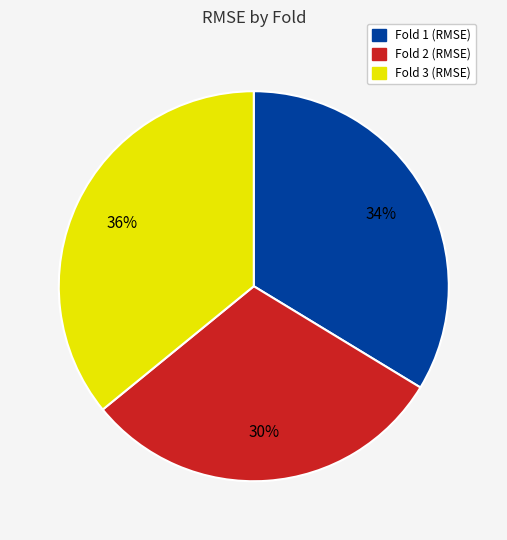

Does any single category account for the majority?

No